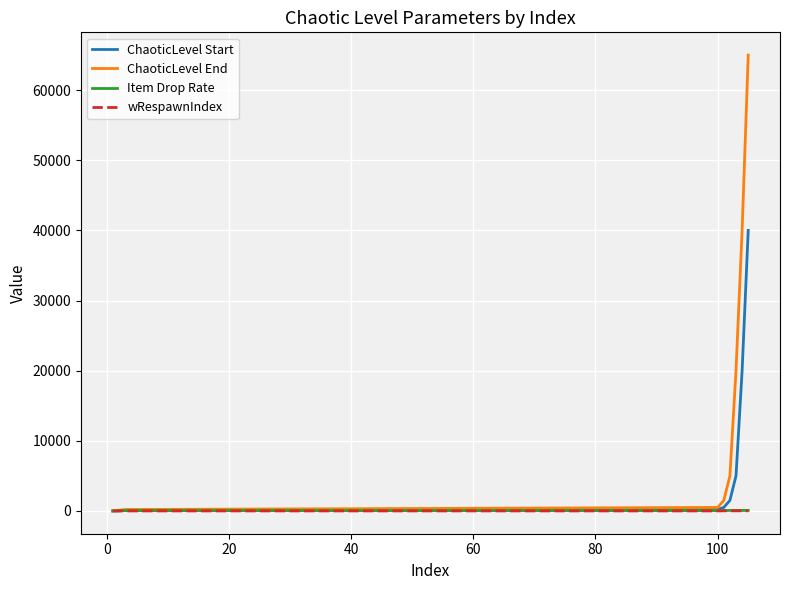

What is the average value of the ChaoticLevel Start series?

7479